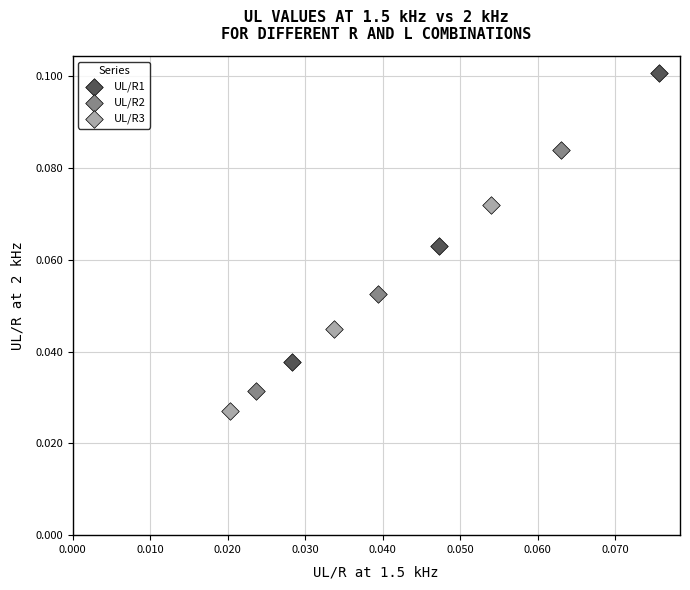

Which series has the widest spread of Y values?

UL/R1